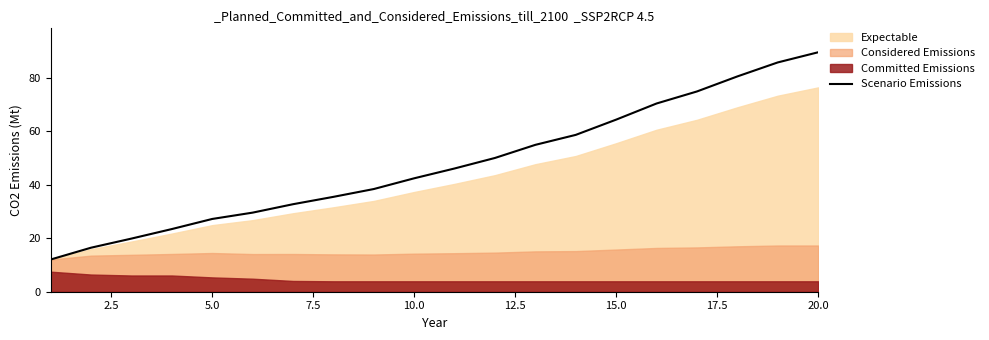

Is it true that Scenario Emissions equals 27.2 at 5.0?

True